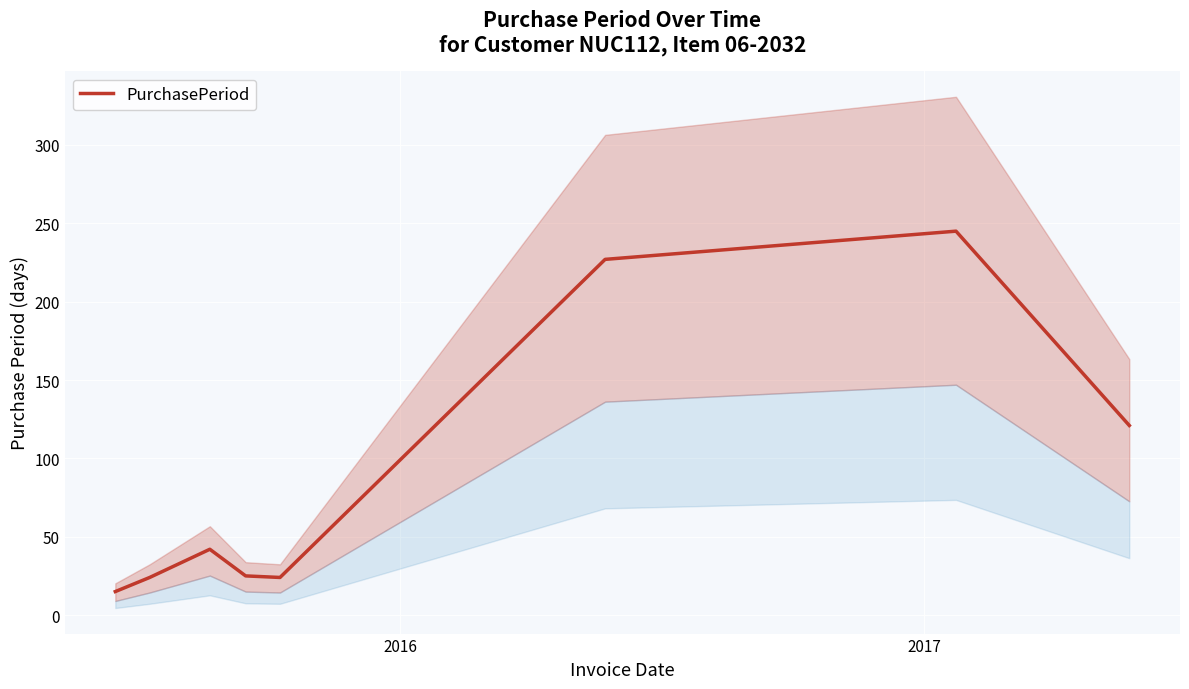

What is the highest value of the PurchasePeriod series?

245